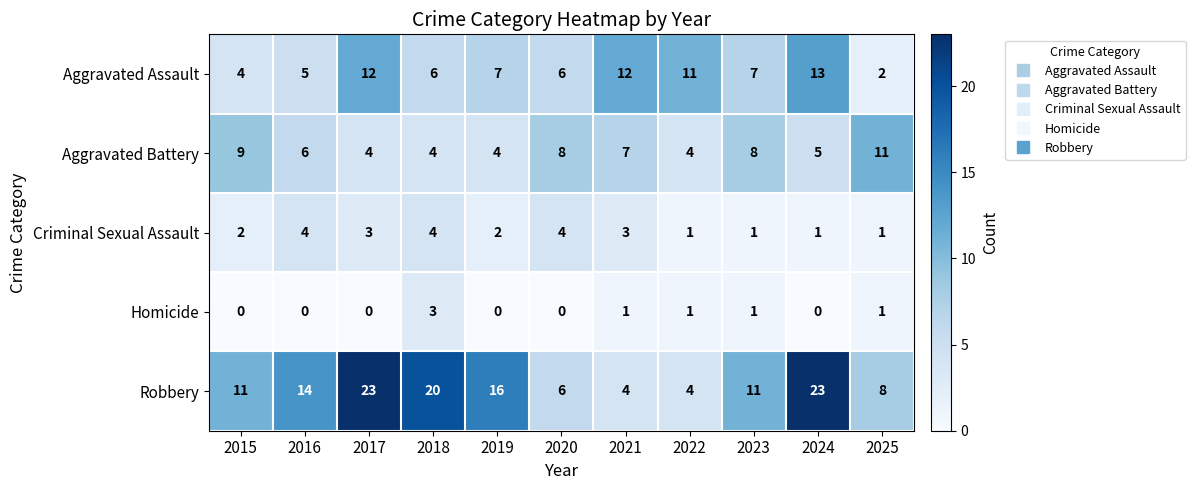

List the series in order of their peak value, lowest first.

Homicide, Criminal Sexual Assault, Aggravated Battery, Aggravated Assault, Robbery